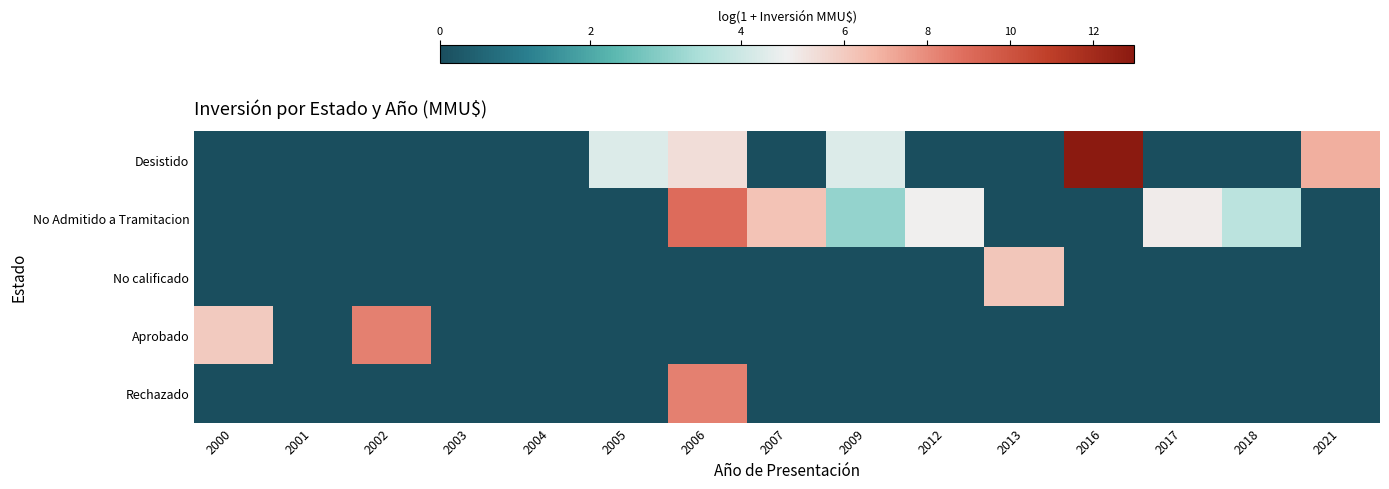

Rank the series at 2016 from lowest to highest value.

No Admitido a Tramitacion, No calificado, Aprobado, Rechazado, Desistido